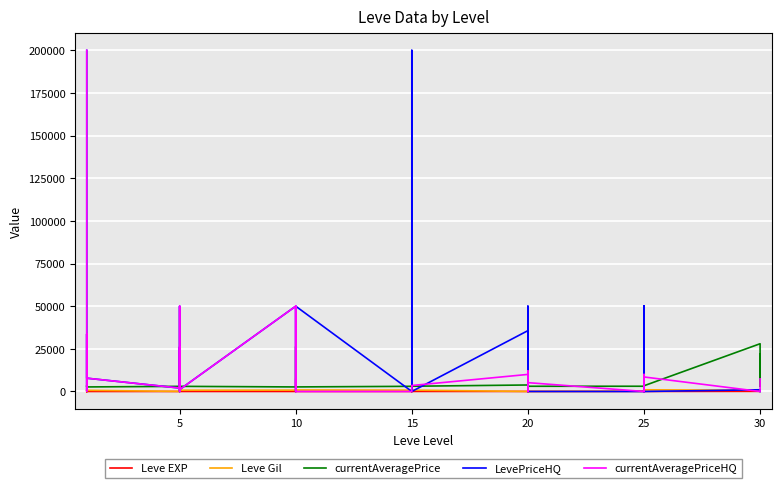

The value of currentAveragePriceHQ at 15 is 0. True or false?

True